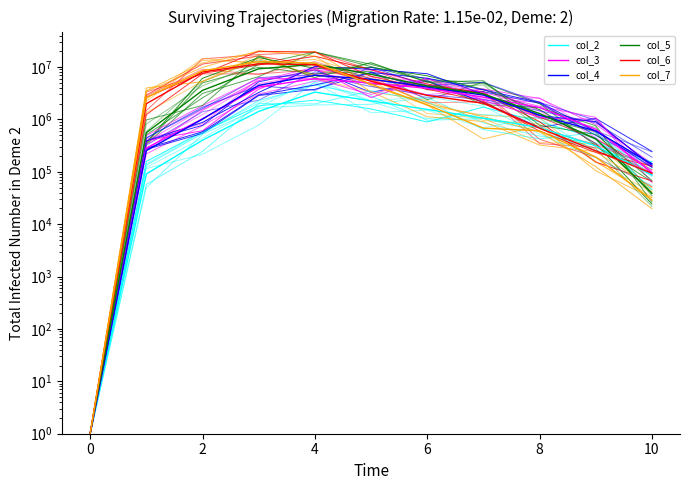

How many values in the col_3 series exceed 1687392?

5